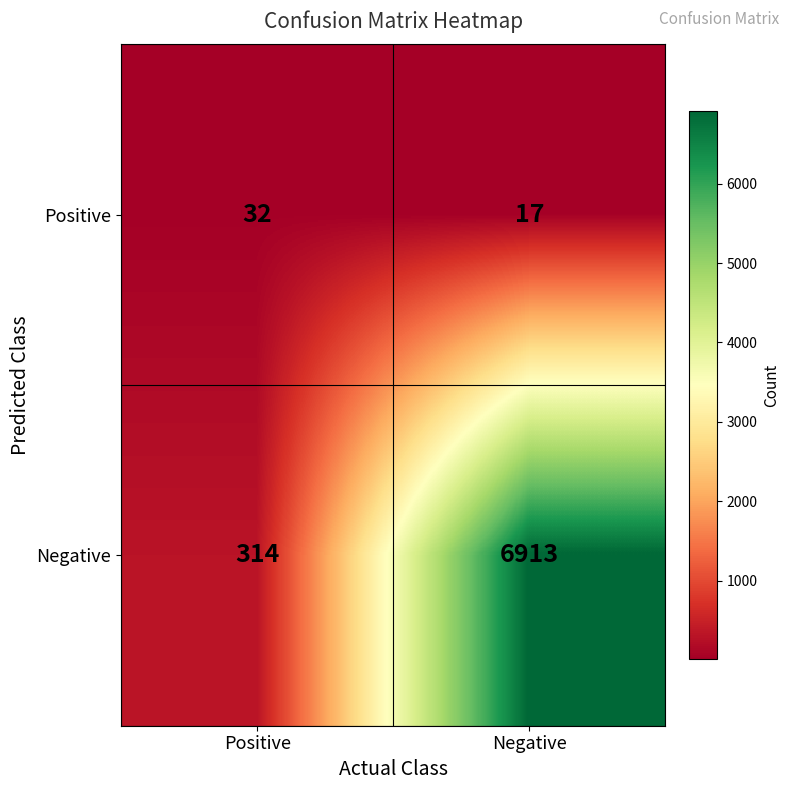

Which series has the largest range (max minus min)?

Negative